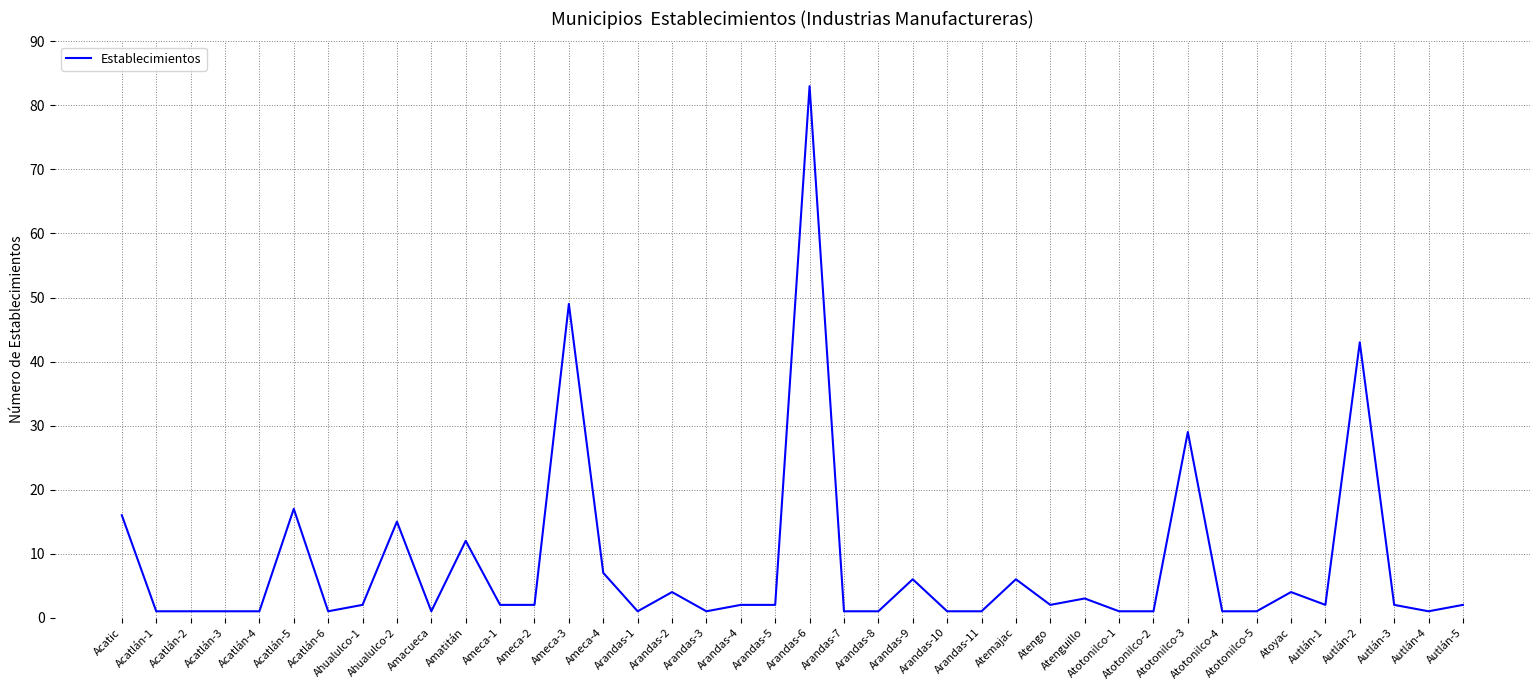

True or false: the data shows 1 at Arandas-2.

False